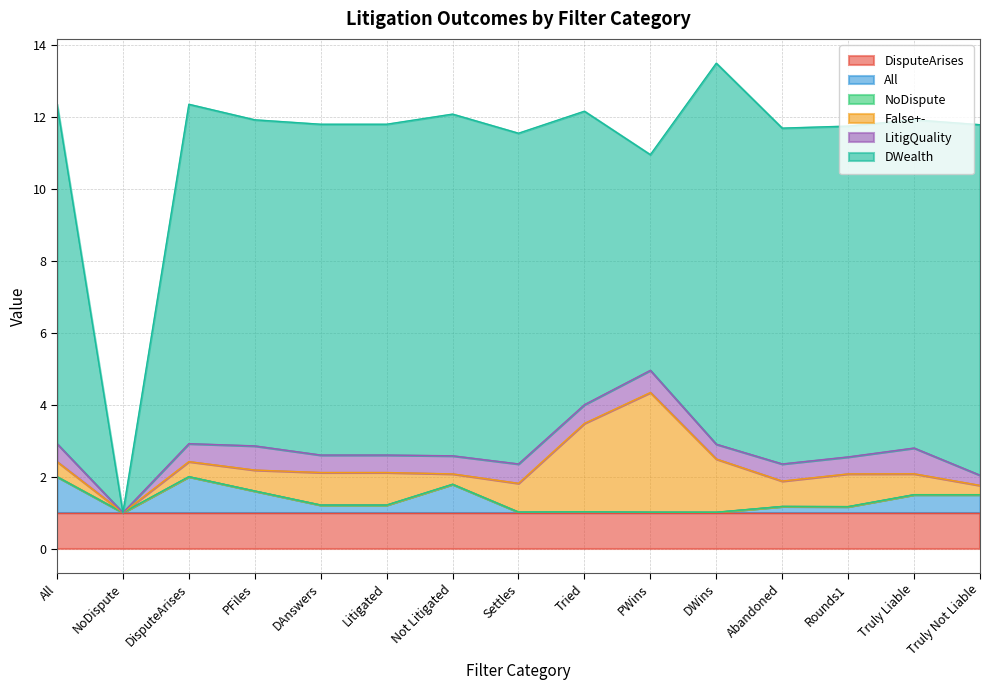

List the labels in order of DisputeArises value, largest first.

All, NoDispute, DisputeArises, PFiles, DAnswers, Litigated, Not Litigated, Settles, Tried, PWins, DWins, Abandoned, Rounds1, Truly Liable, Truly Not Liable